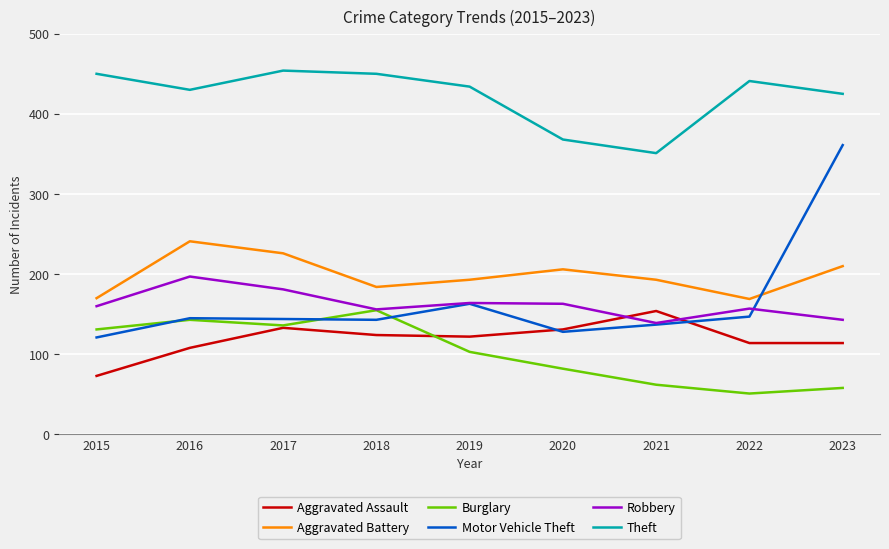

At how many categories does at least one series exceed 117?

9